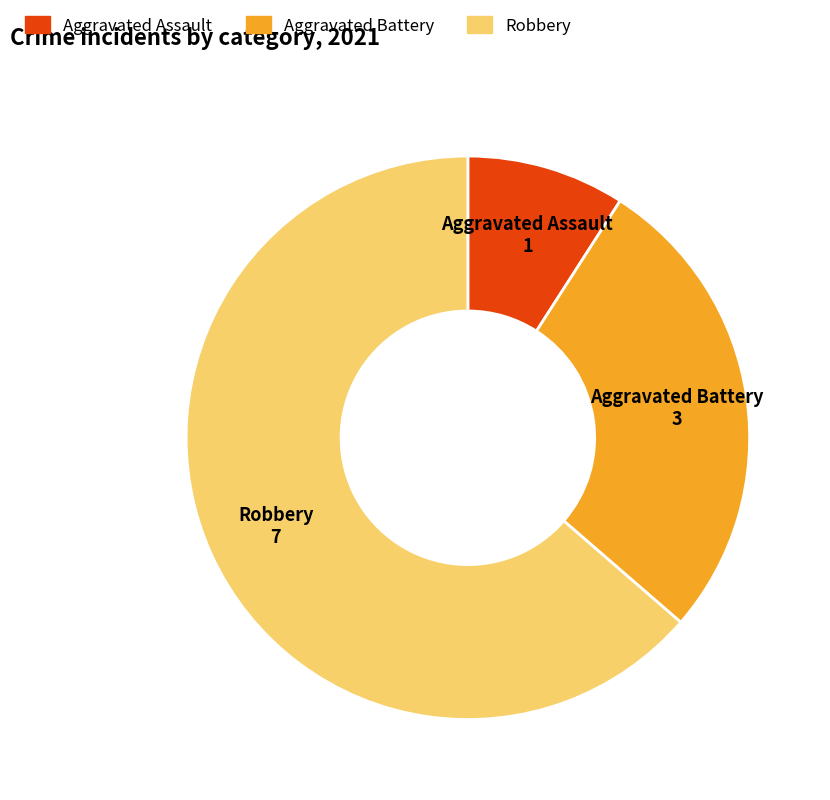

Is the sum of Robbery and Aggravated Battery greater than half?

Yes